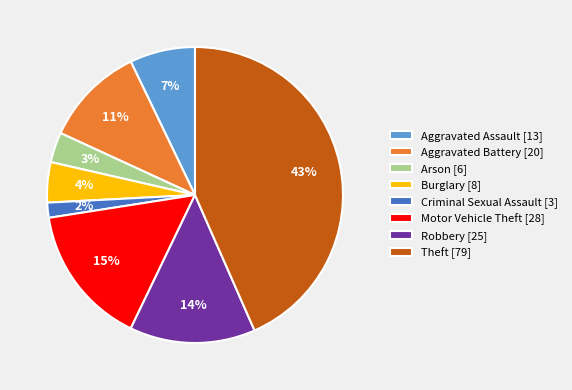

What is the largest slice in the pie chart?

Theft [79]